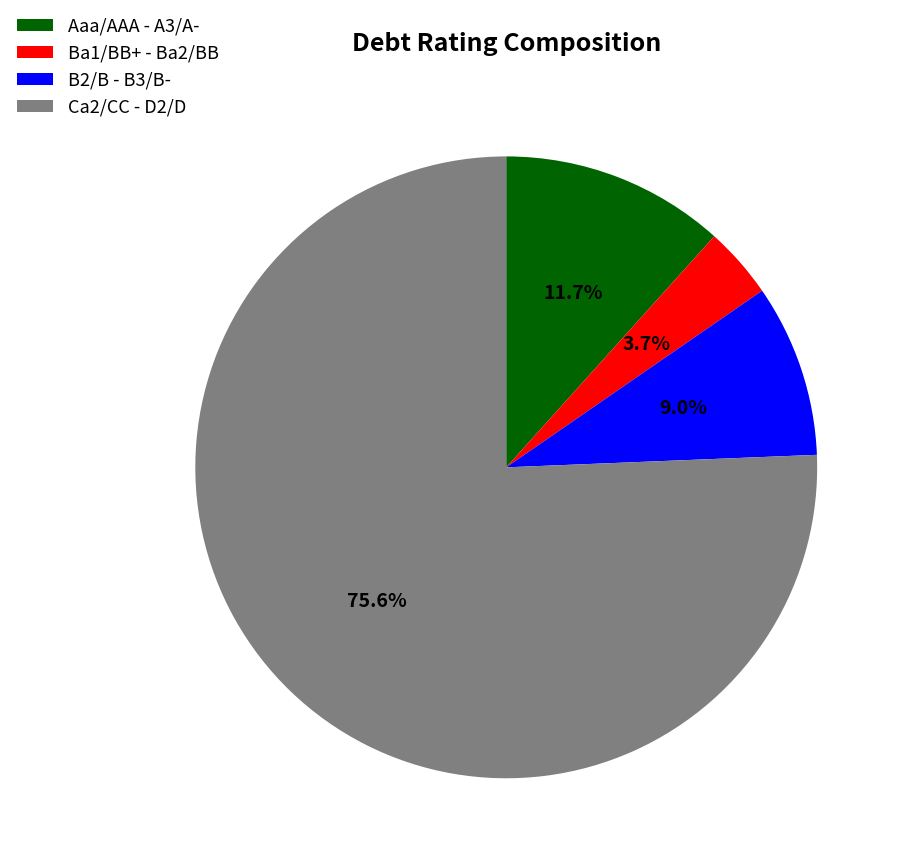

Count the number of slices in the pie.

4